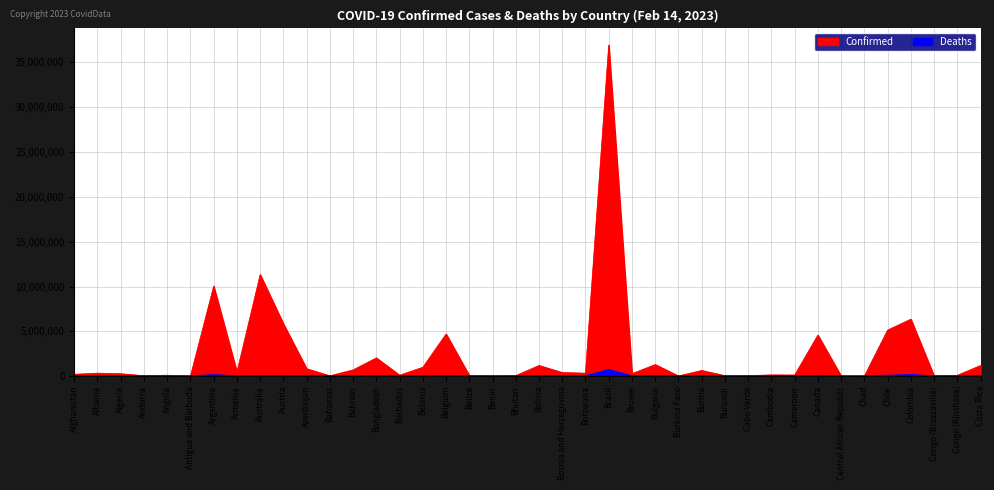

How many interior local valleys does the Deaths series have?

14